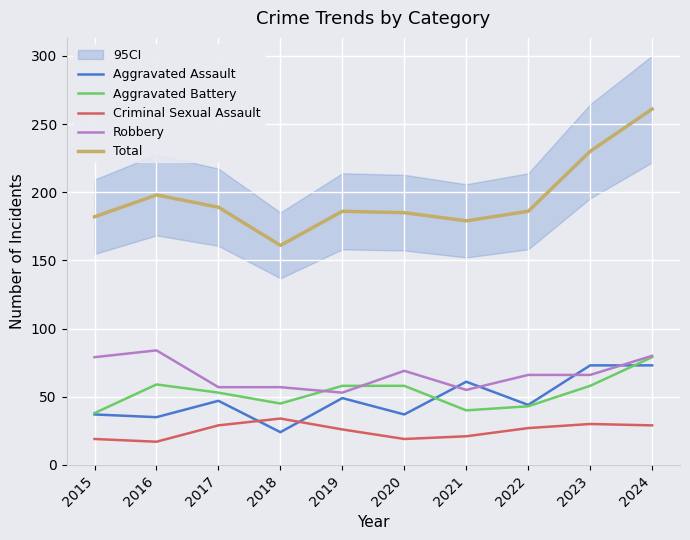

Reading left to right, transcribe all the data shown in this chart.

Aggravated Assault: 2015=37	2016=35	2017=47	2018=24	2019=49	2020=37	2021=61	2022=44	2023=73	2024=73
Aggravated Battery: 2015=38	2016=59	2017=53	2018=45	2019=58	2020=58	2021=40	2022=43	2023=58	2024=79
Criminal Sexual Assault: 2015=19	2016=17	2017=29	2018=34	2019=26	2020=19	2021=21	2022=27	2023=30	2024=29
Robbery: 2015=79	2016=84	2017=57	2018=57	2019=53	2020=69	2021=55	2022=66	2023=66	2024=80
Total: 2015=182	2016=198	2017=189	2018=161	2019=186	2020=185	2021=179	2022=186	2023=230	2024=261